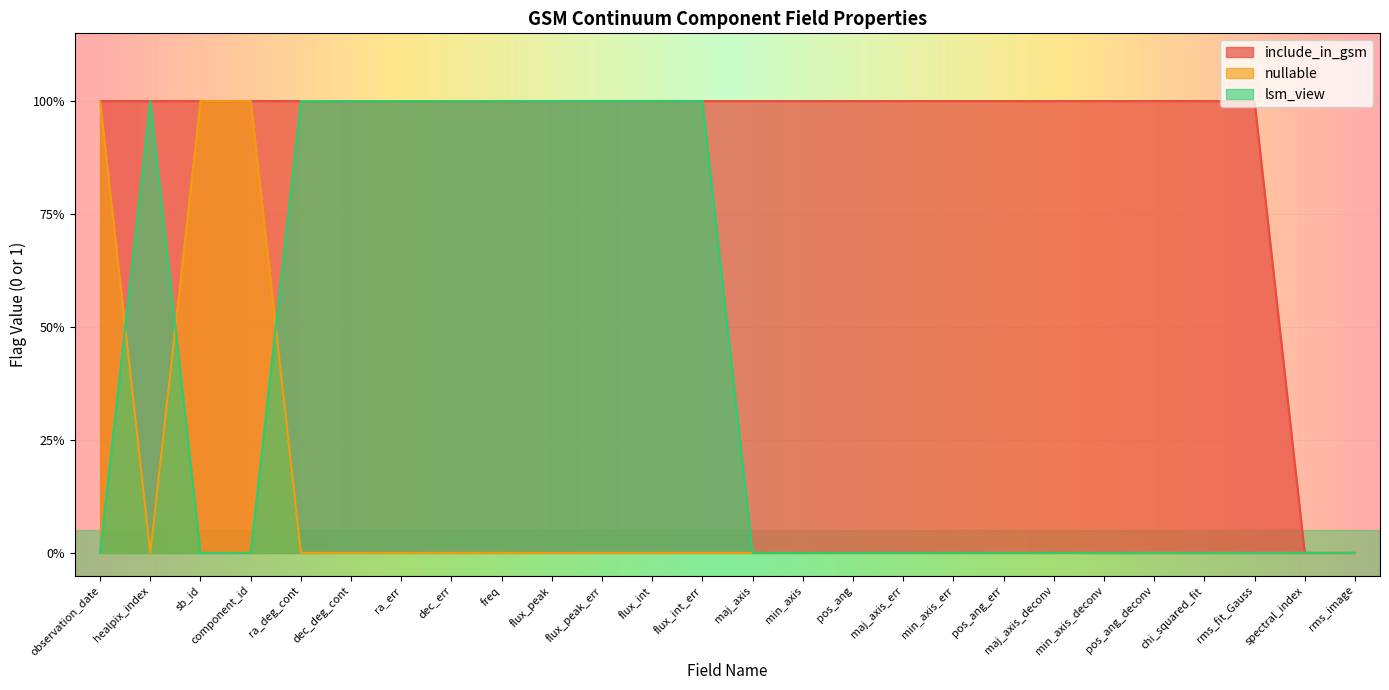

List the series in order of their overall mean, highest first.

include_in_gsm, lsm_view, nullable